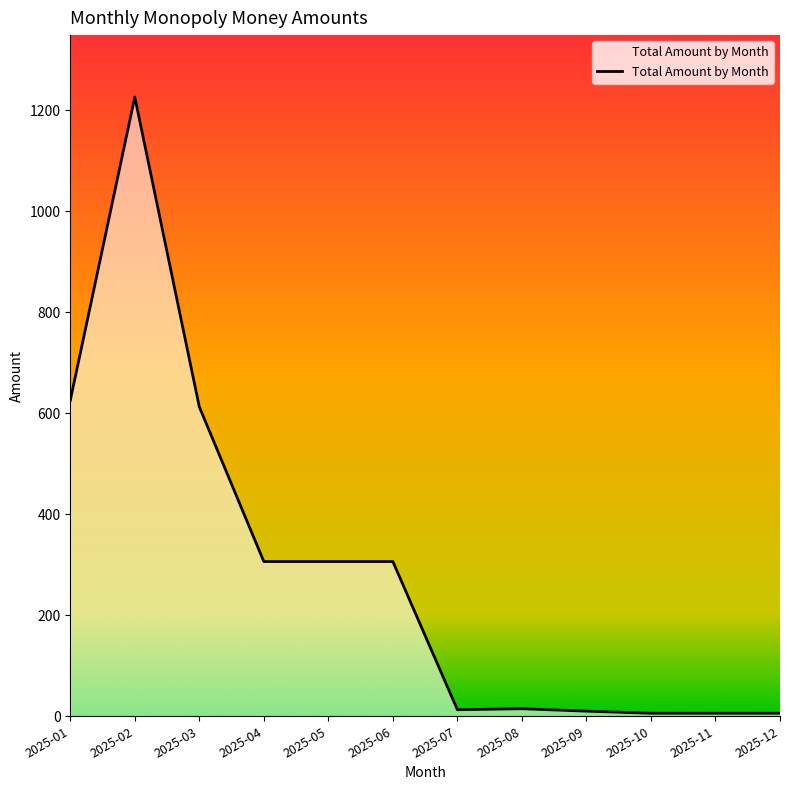

What is the maximum value shown in the chart?

1225.8